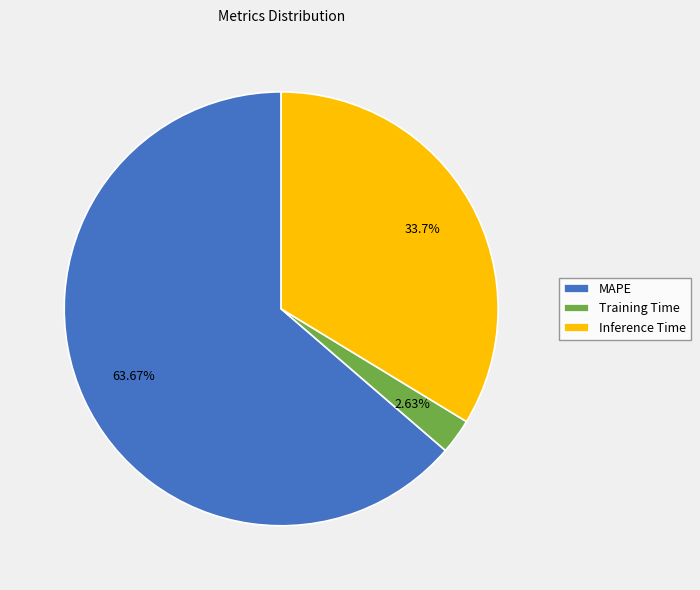

Does Inference Time account for over 50% of the chart?

No